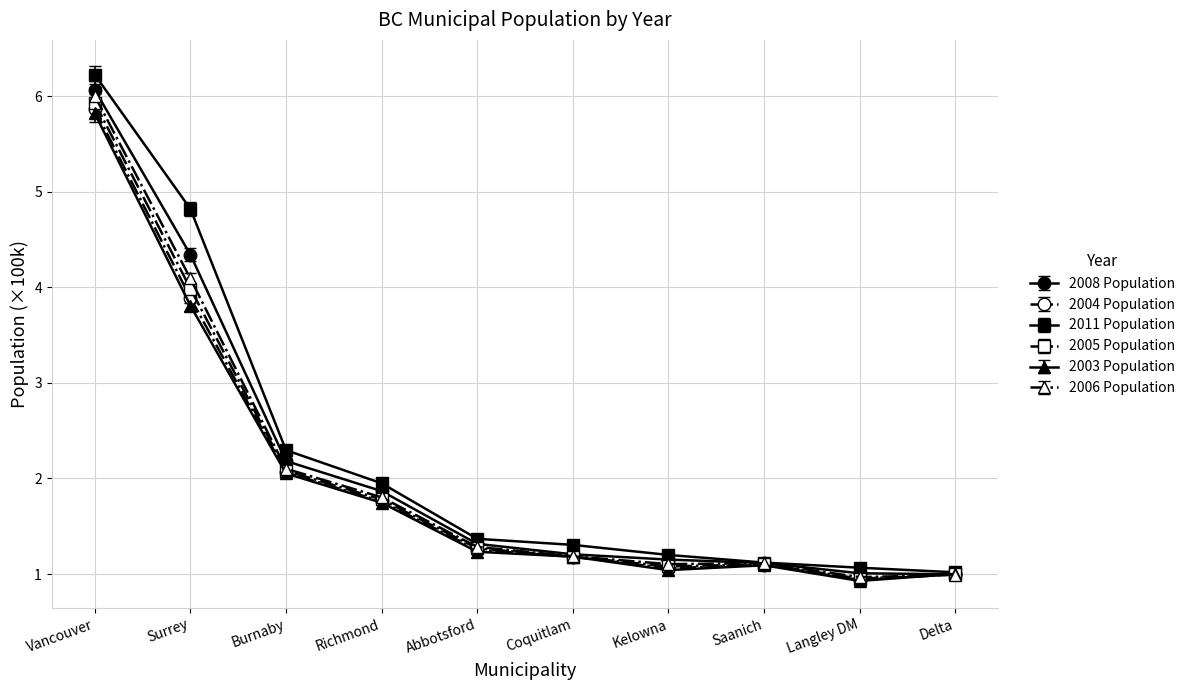

Where is the first local maximum for 2005 Population?

Saanich